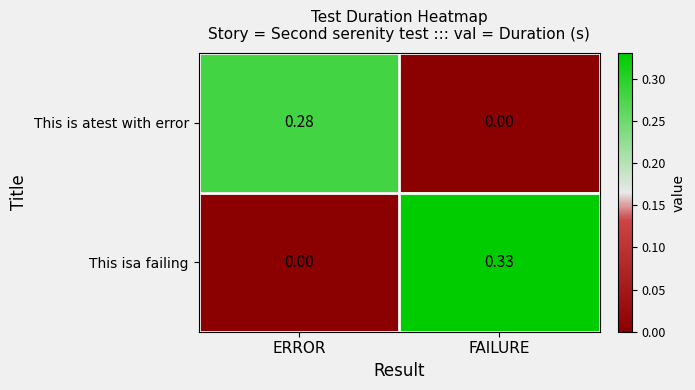

List the labels in order of This is atest with error value, largest first.

ERROR, FAILURE